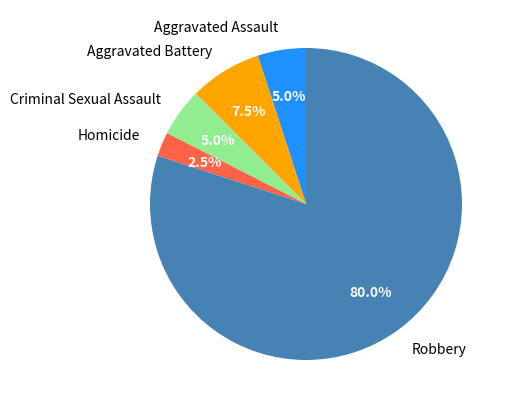

What is the majority slice?

Robbery